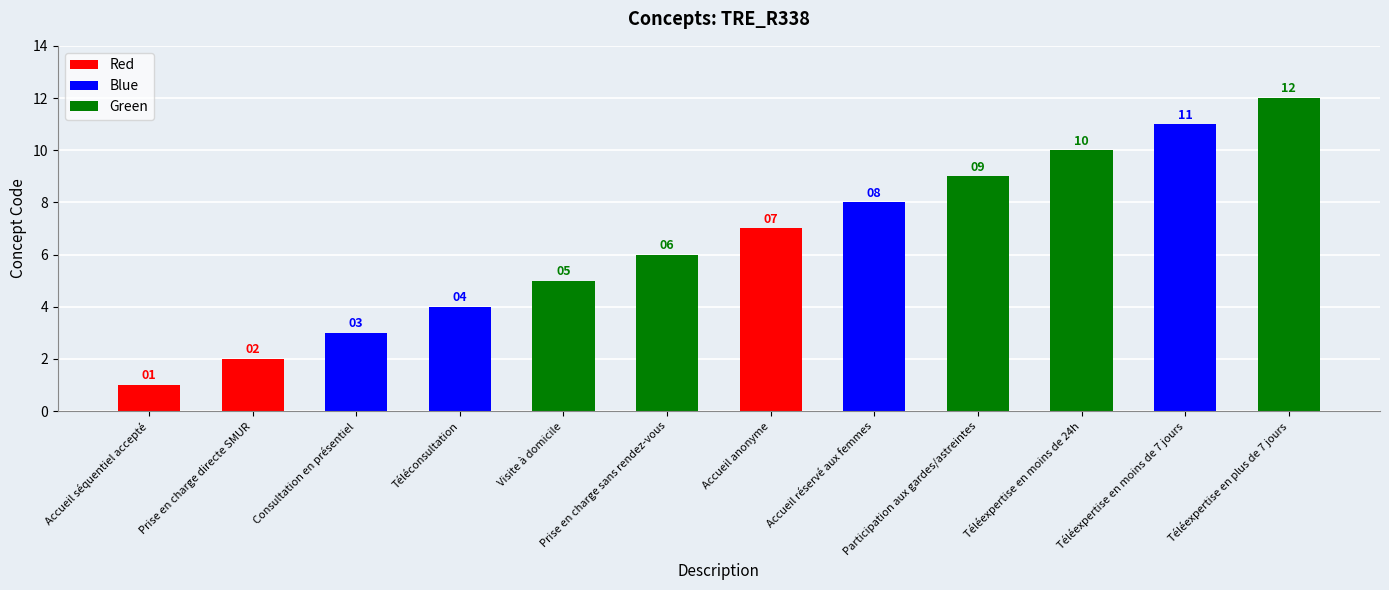

What is the difference between the maximum and minimum values?

11